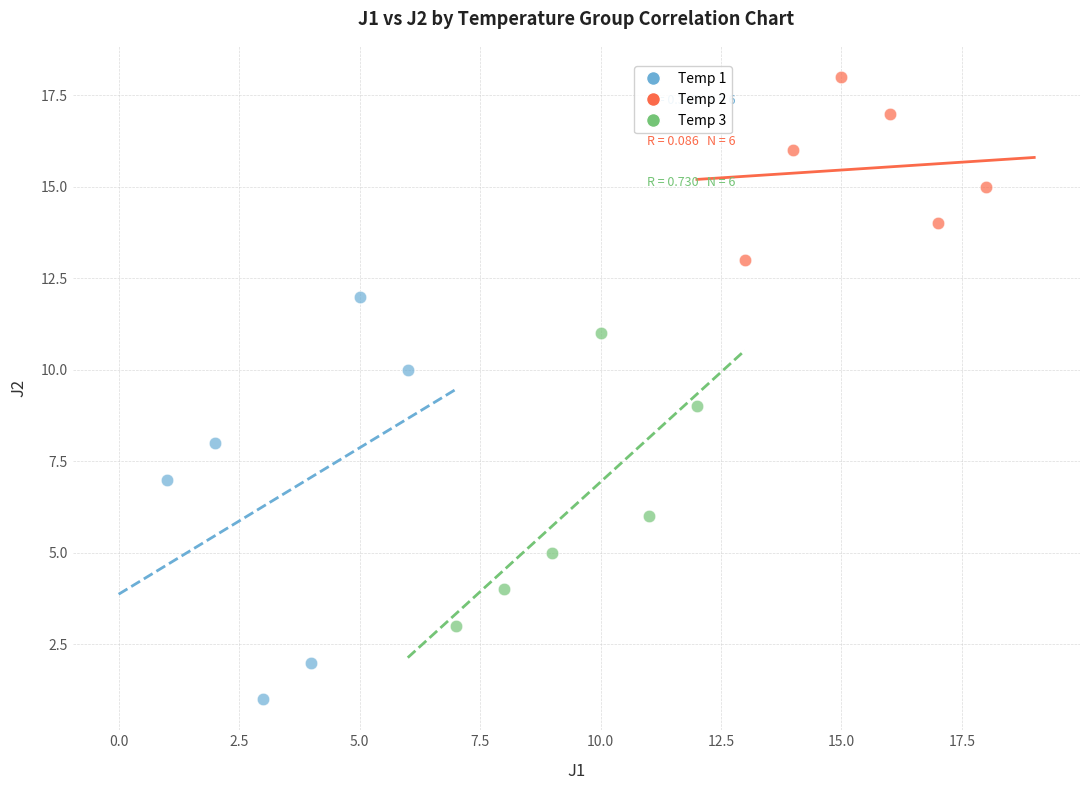

Which series has the largest Y range (max minus min)?

Temp 1